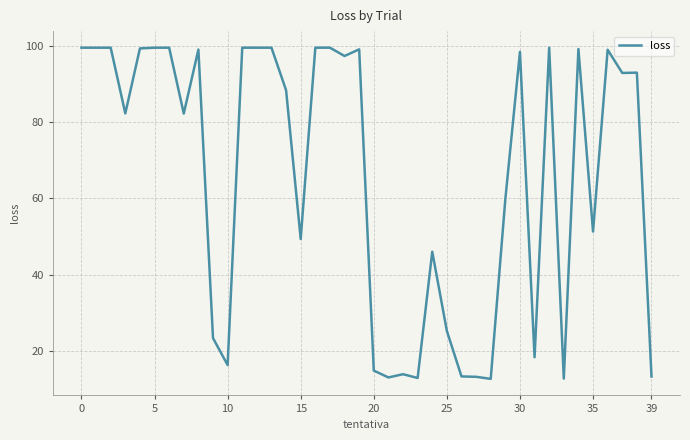

What is the greatest value displayed?

99.5